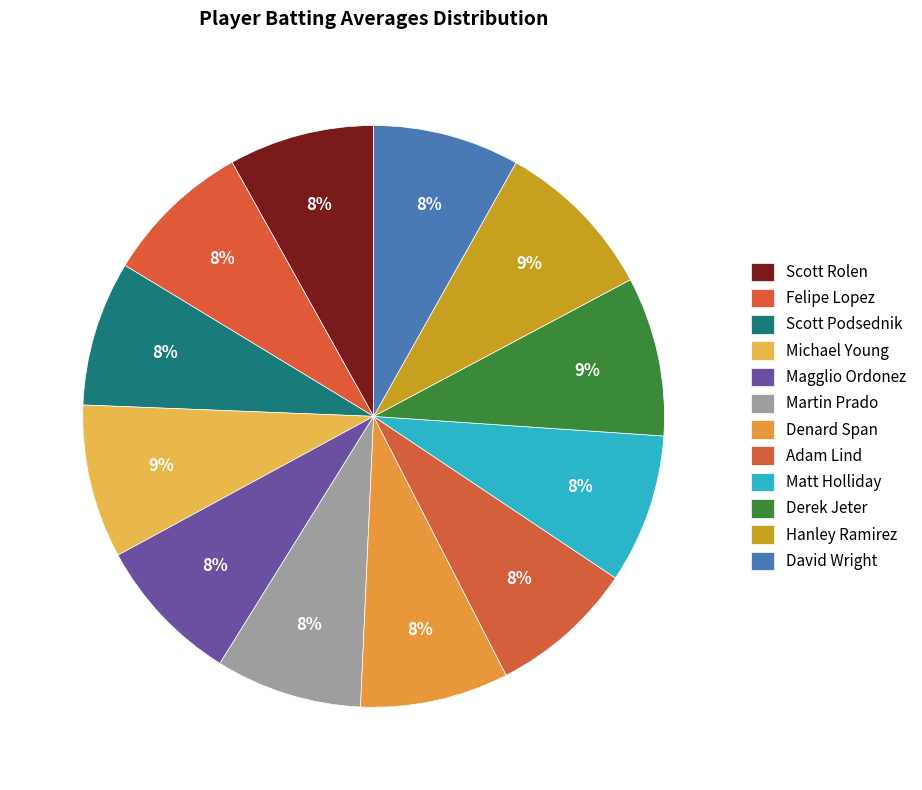

How many segments does this pie chart have?

12